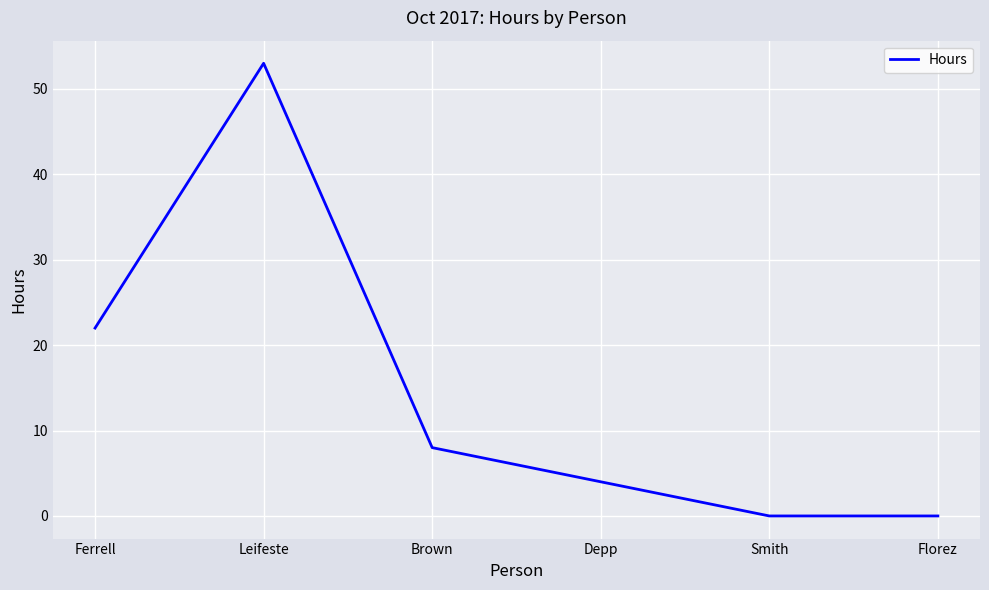

At which category does the chart reach its peak across all series?

Leifeste